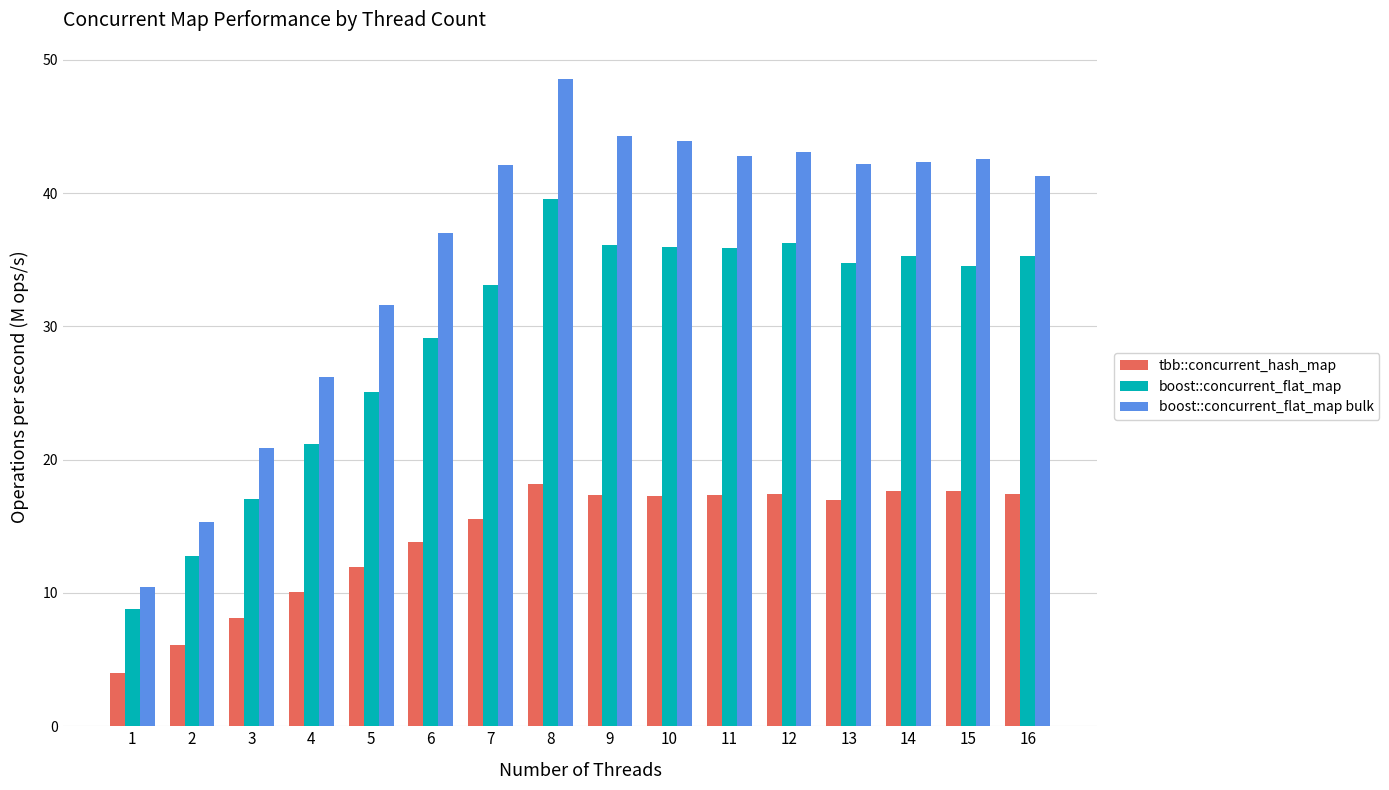

Rank the series by their maximum value, from highest to lowest.

boost::concurrent_flat_map bulk, boost::concurrent_flat_map, tbb::concurrent_hash_map